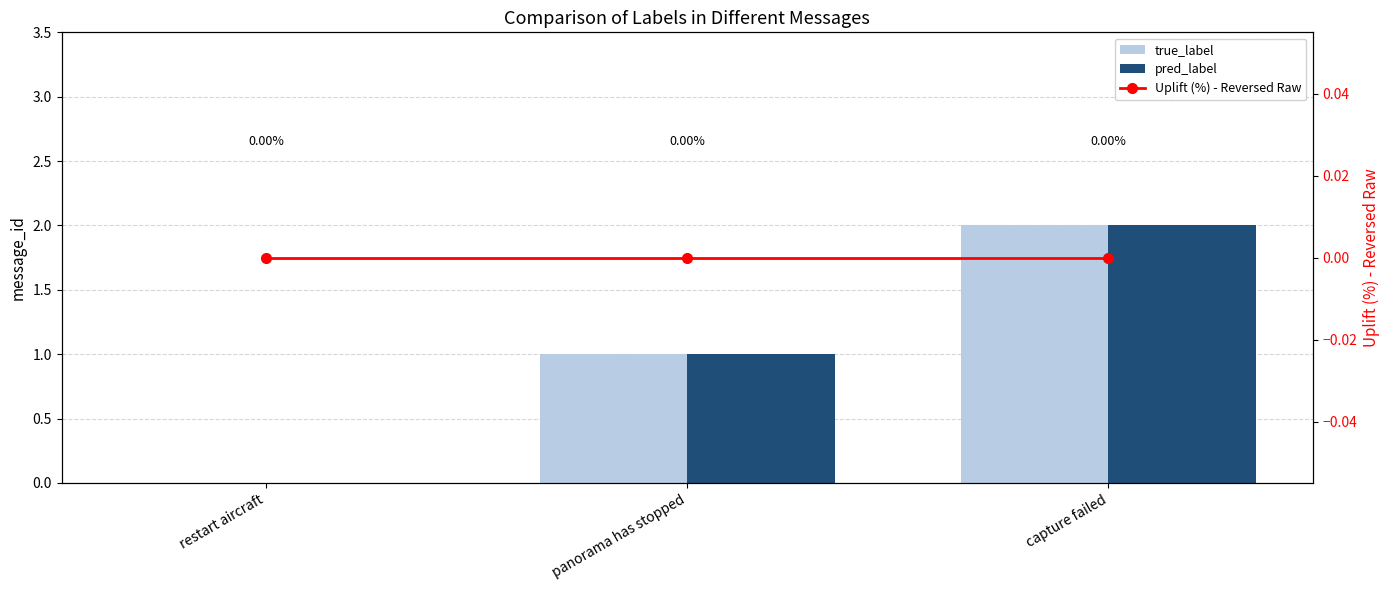

The value of pred_label at restart aircraft is 0. True or false?

True